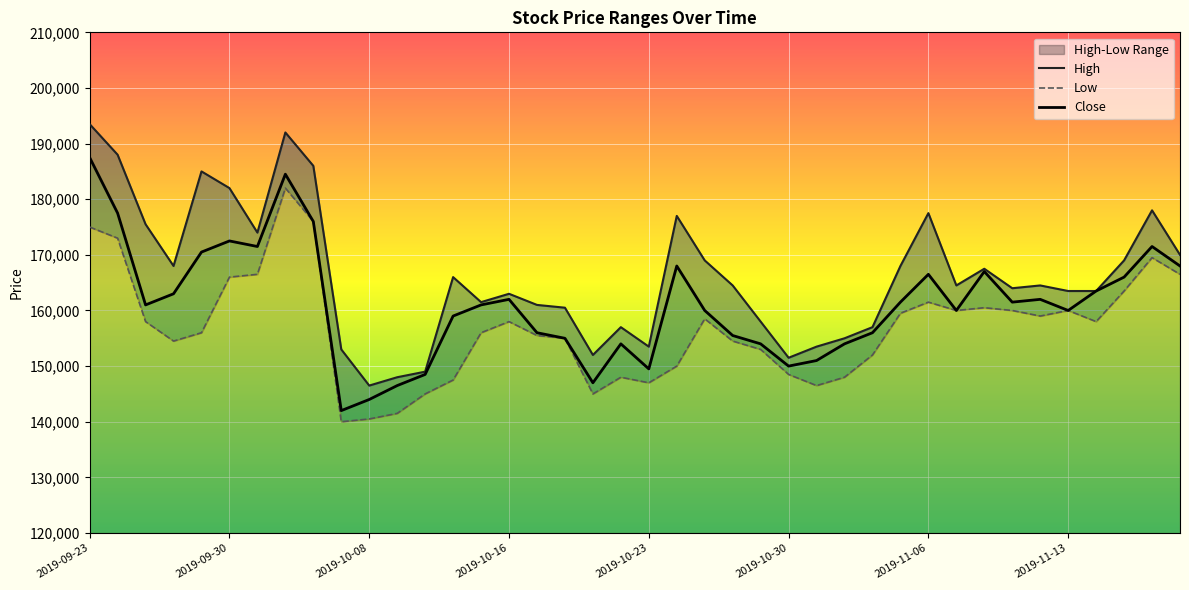

True or false: Close and Low cross at least once.

False